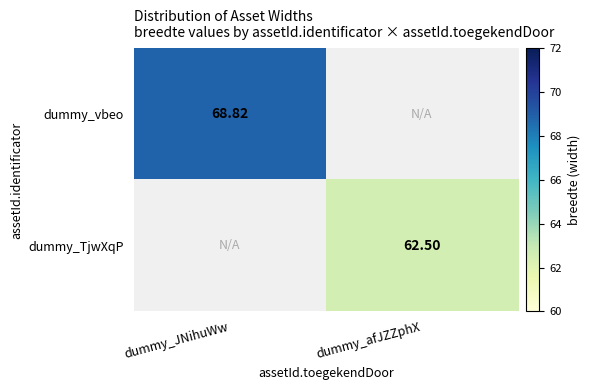

Which series changed the most between dummy_JNihuWw and dummy_afJZZphX?

dummy_vbeo